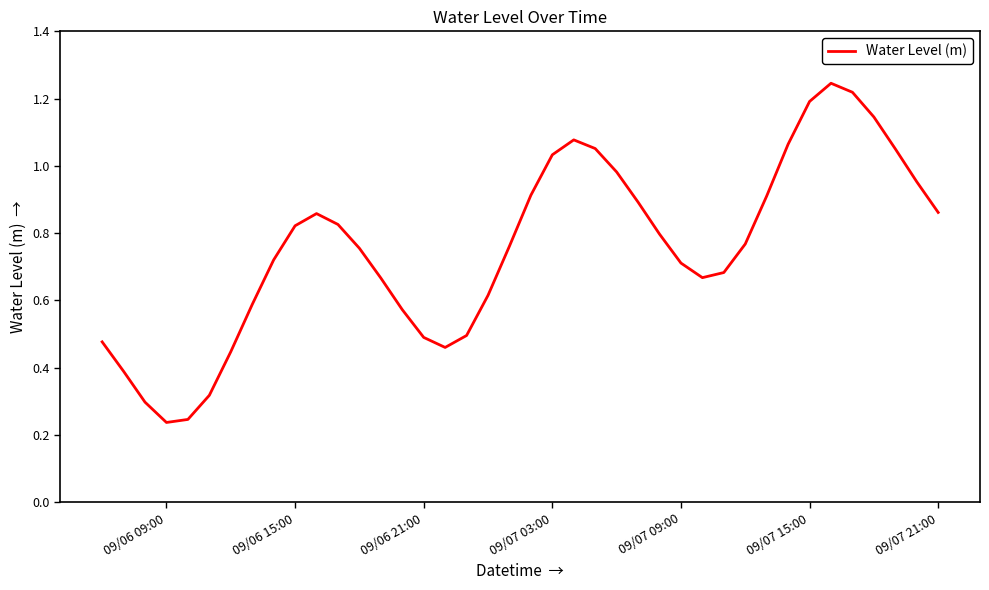

The value at 09/06 21:00 is 0.5. True or false?

True